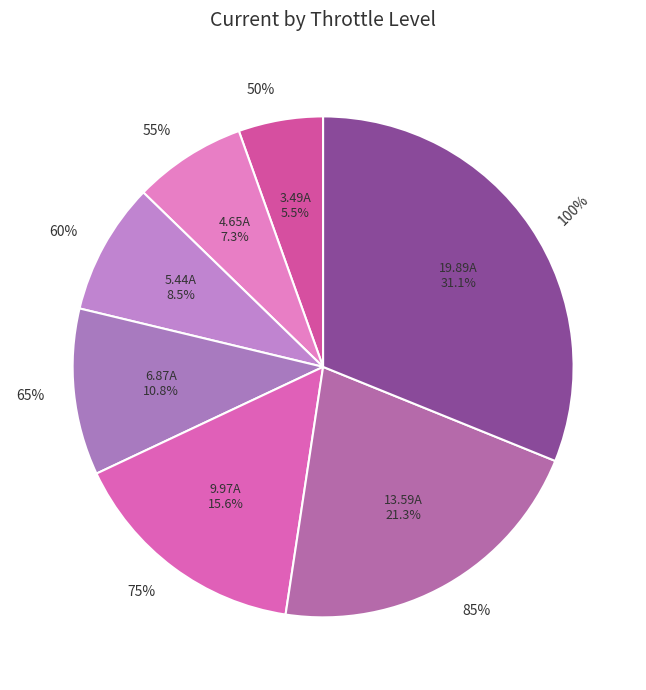

What is the smallest slice in the pie chart?

50%